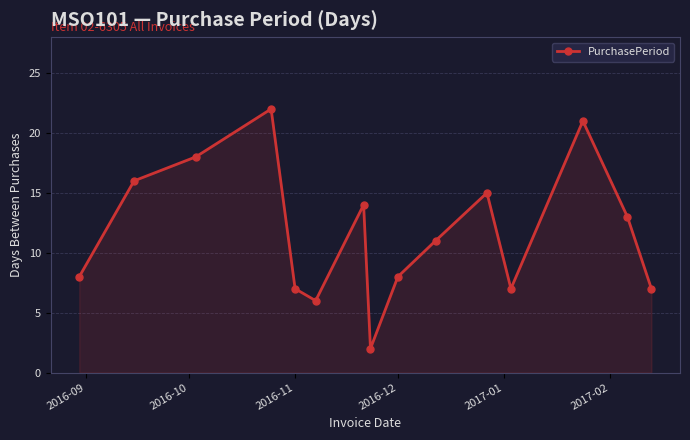

What is the difference between the maximum and minimum values?

20